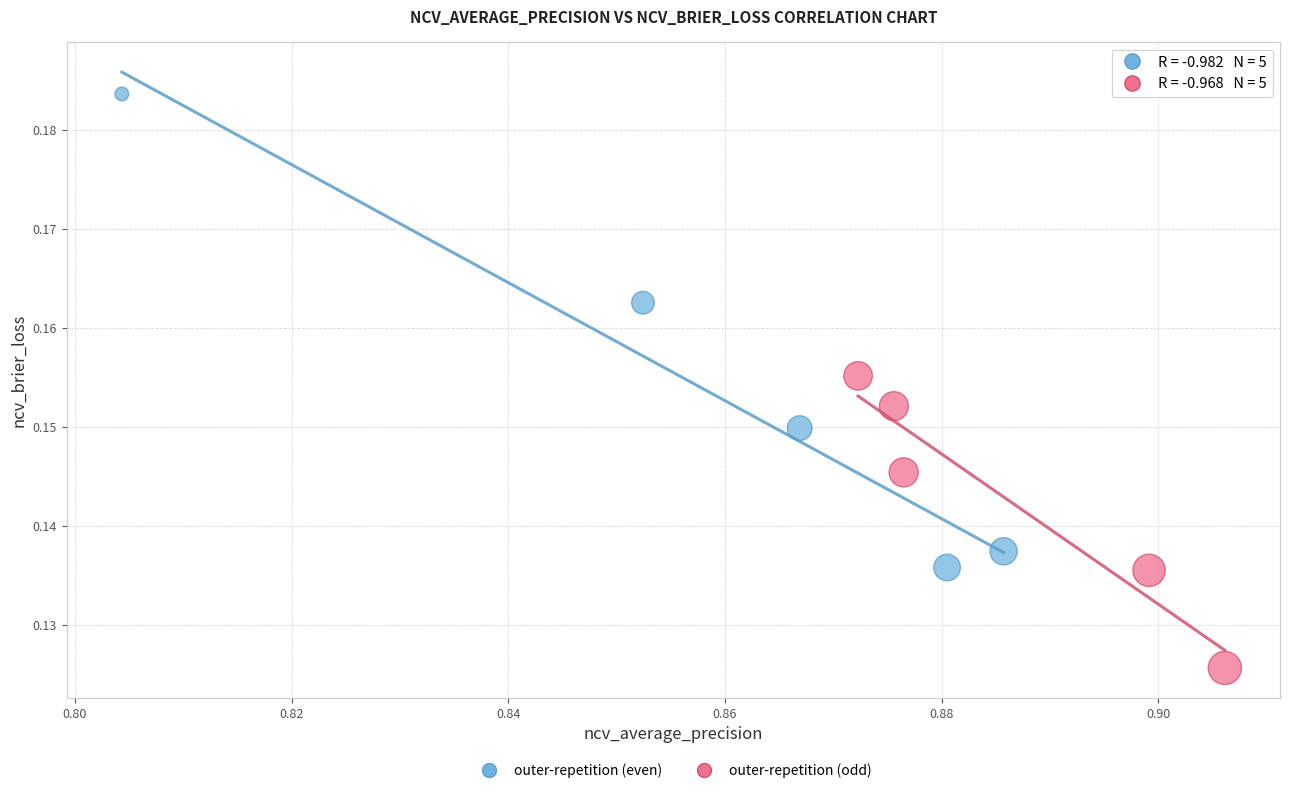

Which series contains the lowest Y value?

outer-repetition (odd)